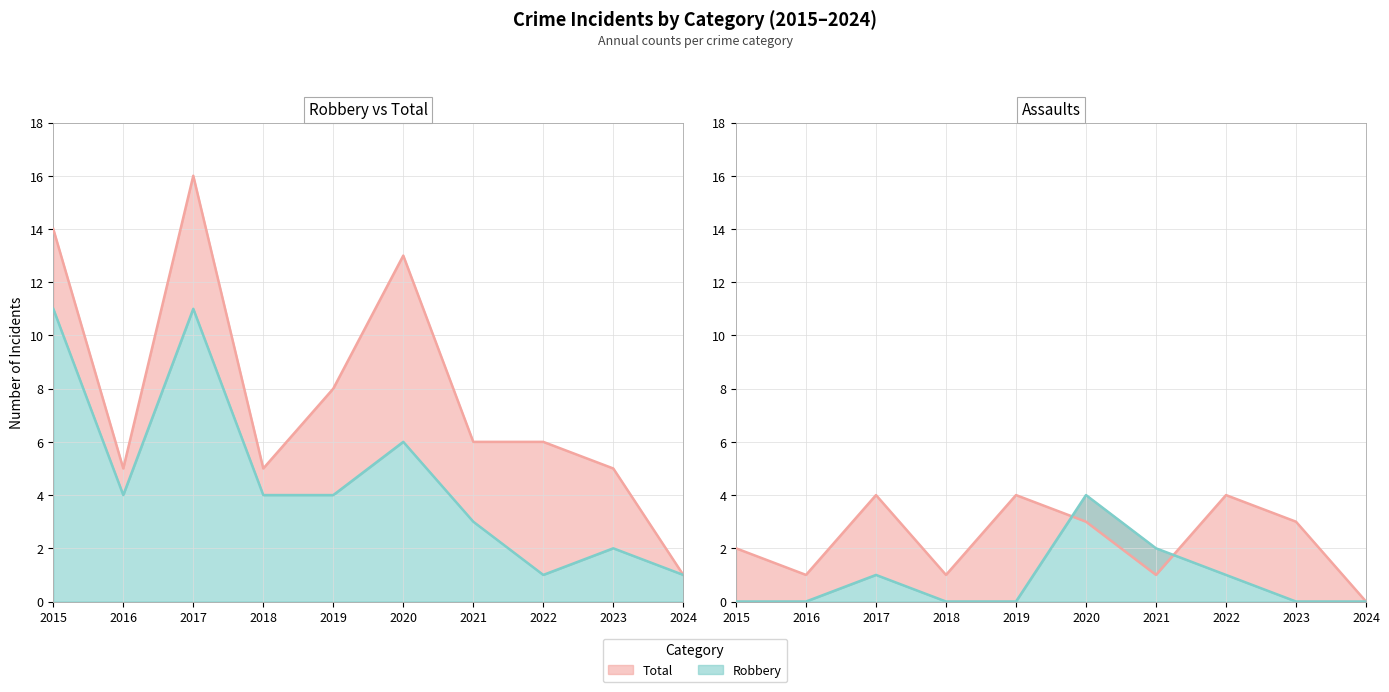

What is the spread (max minus min) of values at 2024?

1